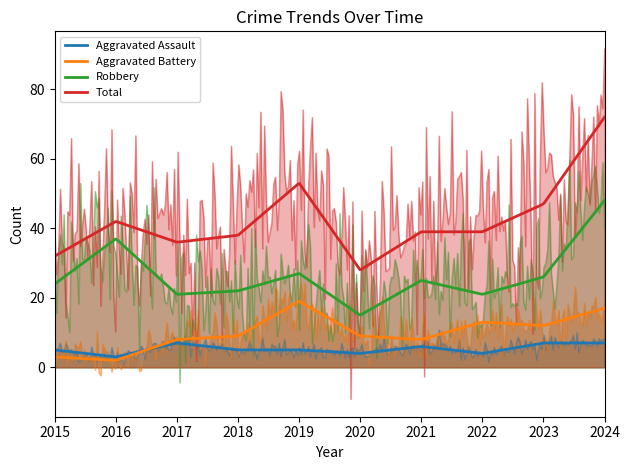

At which category is the sum across all series the highest?

2024